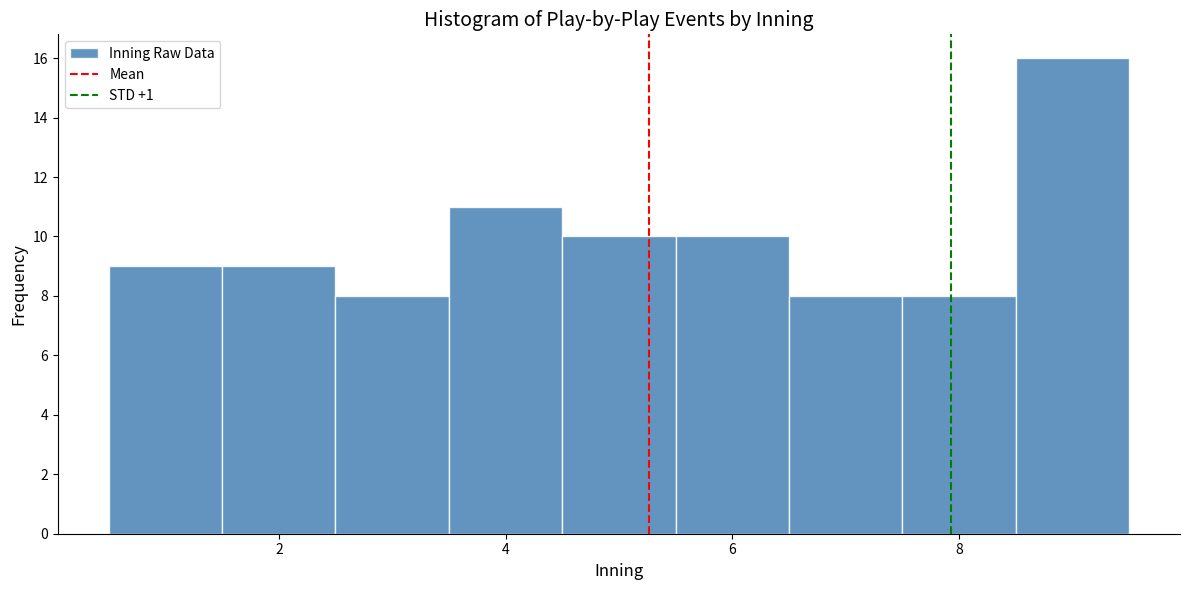

How tall is the bar that spans 1.5 to 2.5 on the x-axis? Neither the bar edges nor the heights are printed on the chart, so give them approximately, as read against the axes.

9